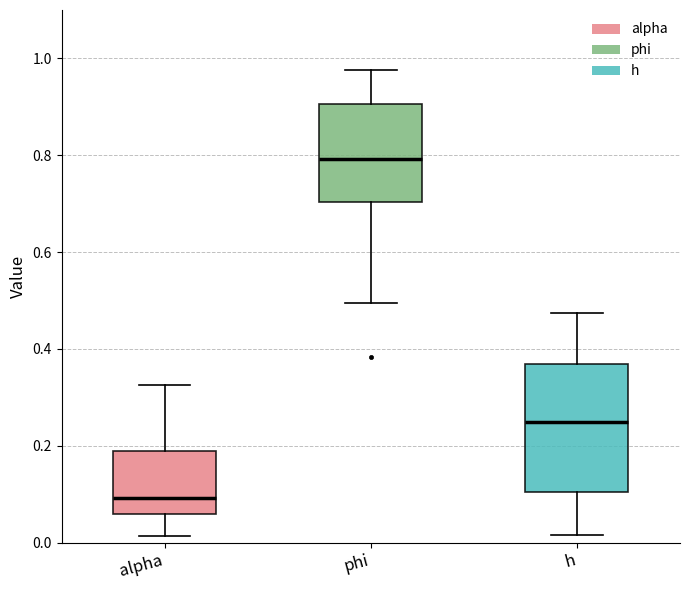

Which box is the tallest, from its lower edge to its upper edge?

h